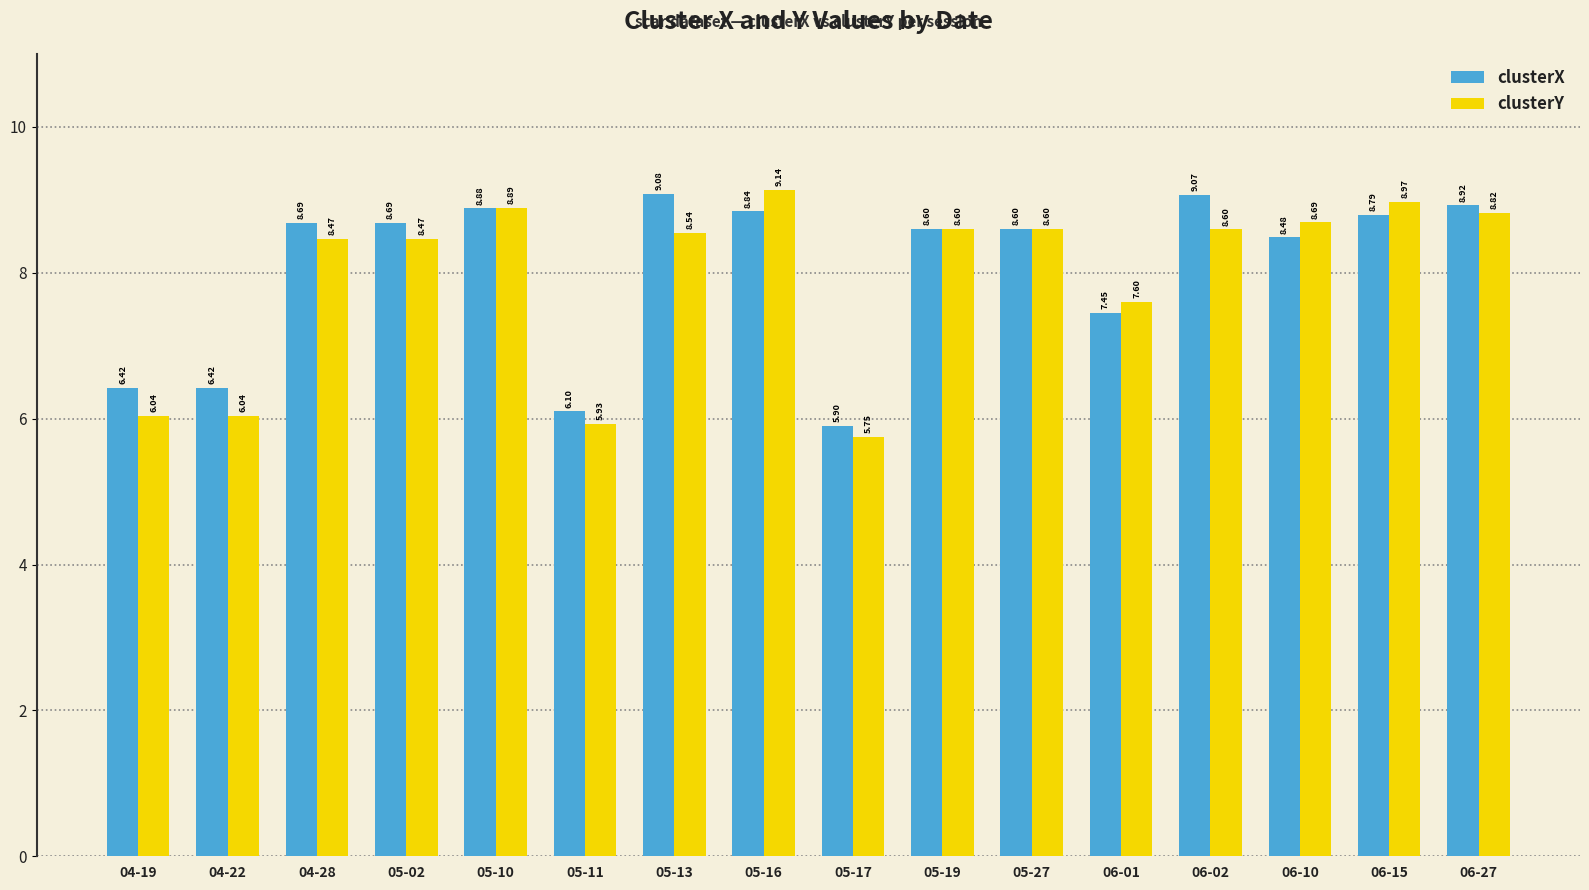

At how many categories does at least one series exceed 8?

11